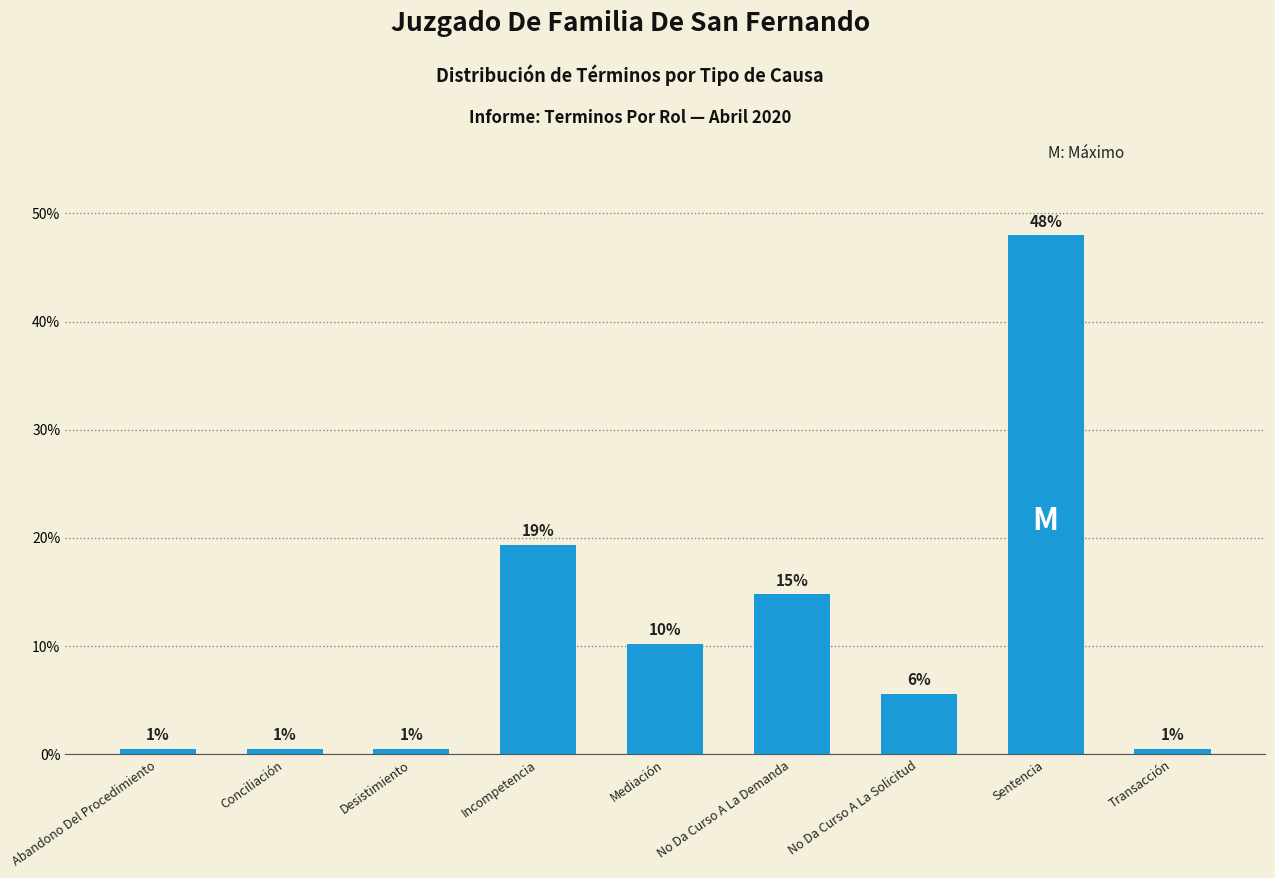

How many bars are there in total?

9